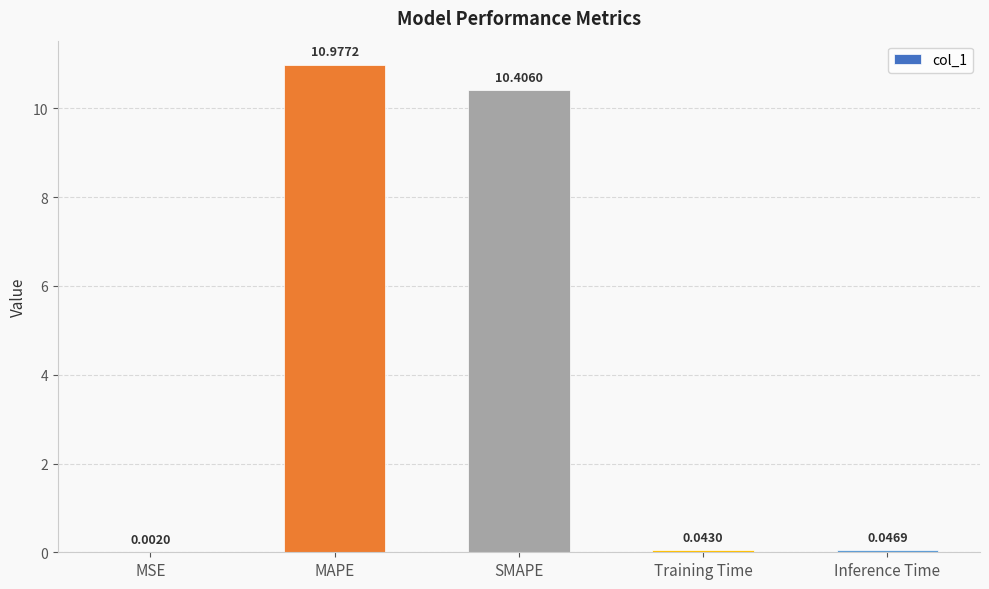

Where is the data nearest to the value 5?

Inference Time